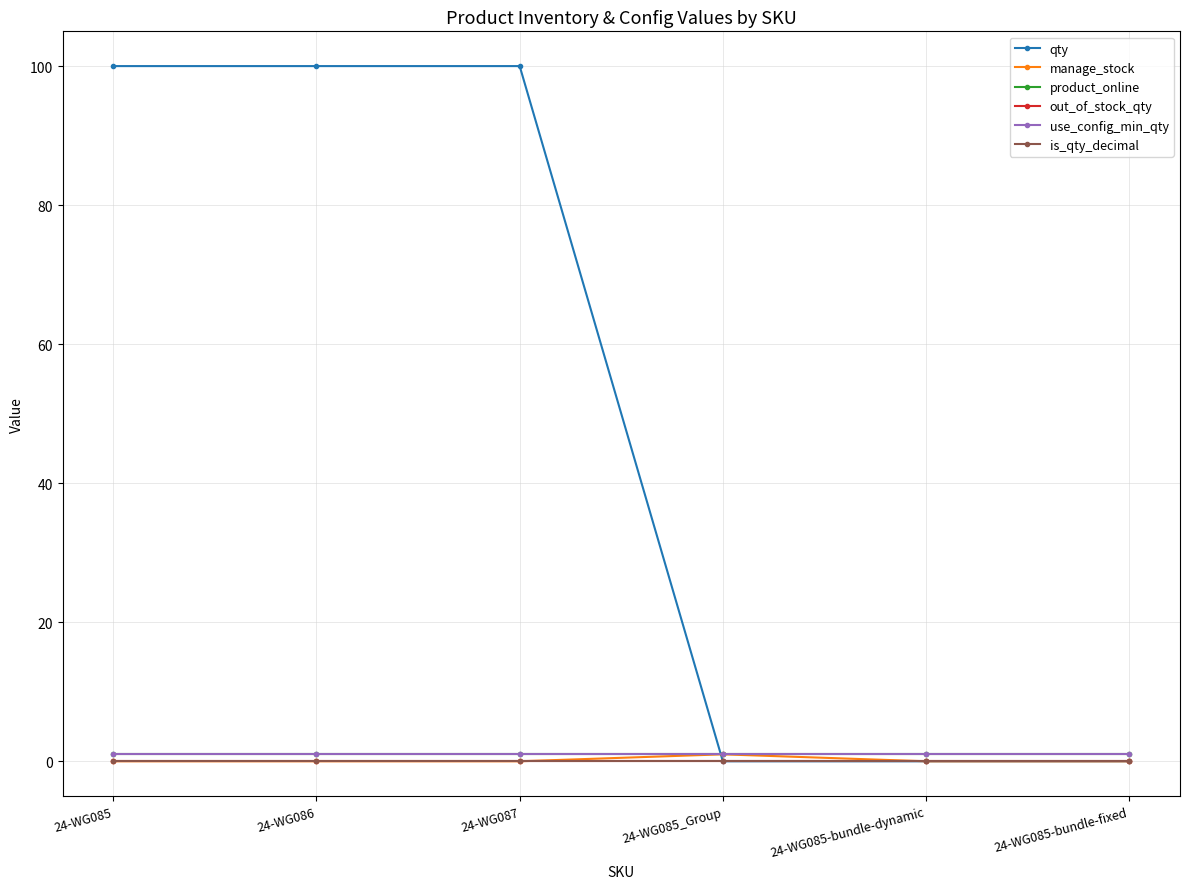

What are all the series names shown in the legend?

qty, manage_stock, product_online, out_of_stock_qty, use_config_min_qty, is_qty_decimal